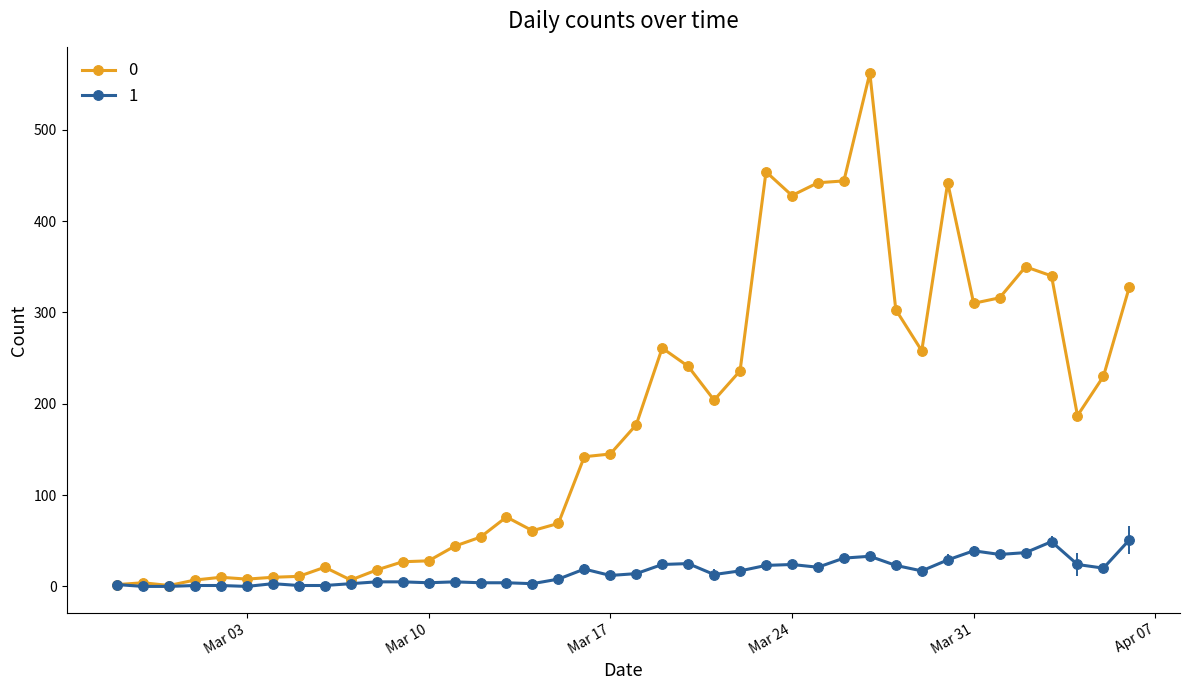

How many series are shown in this chart?

2